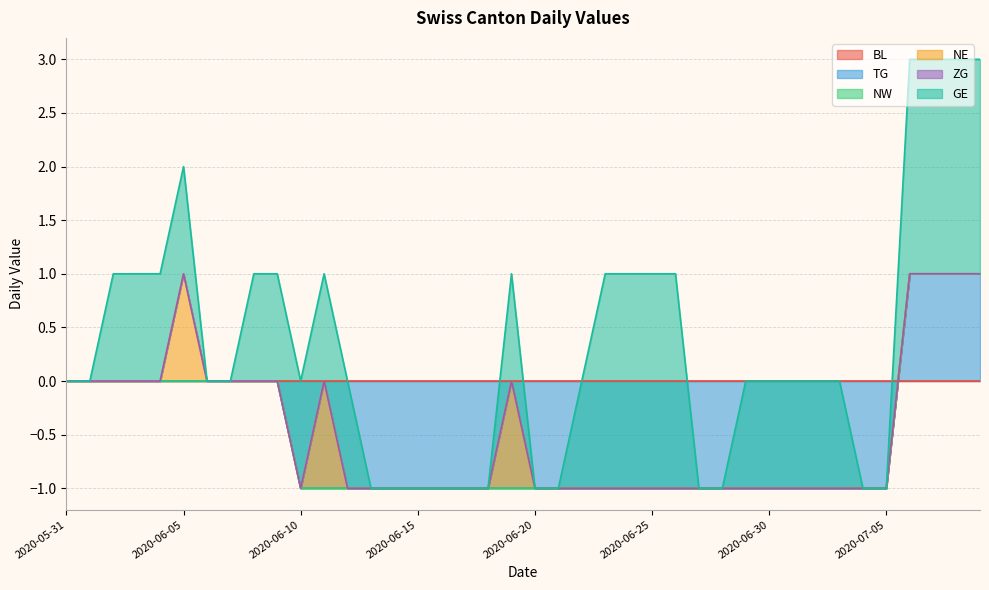

True or false: NE has more than 2 interior local peaks.

True